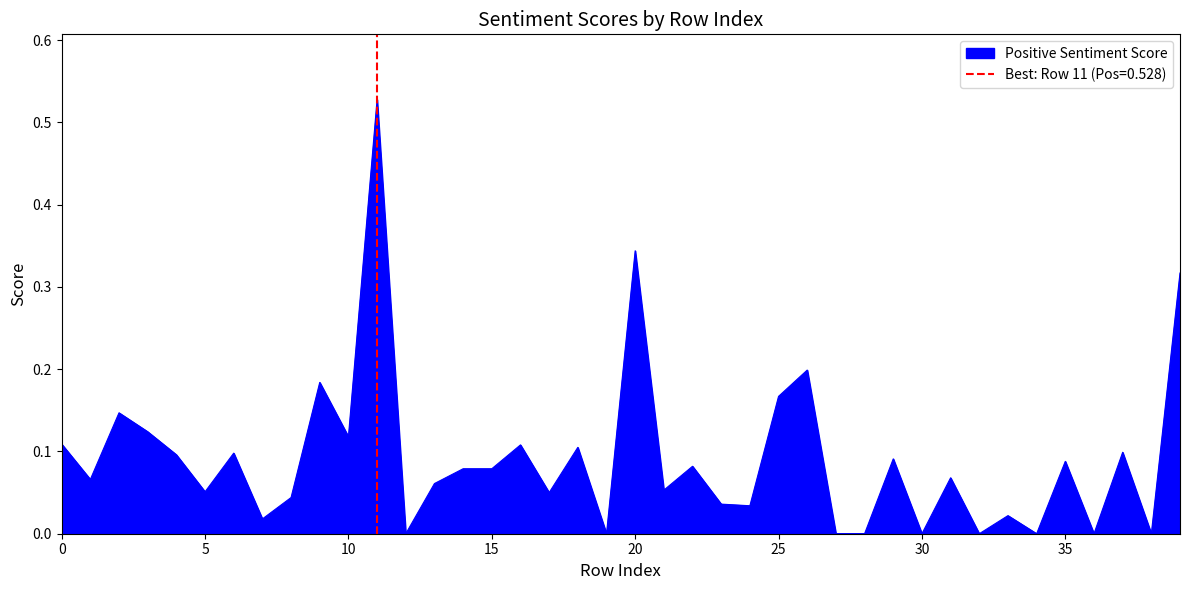

The value of Positive Sentiment Score at 30 is 0.2. True or false?

False